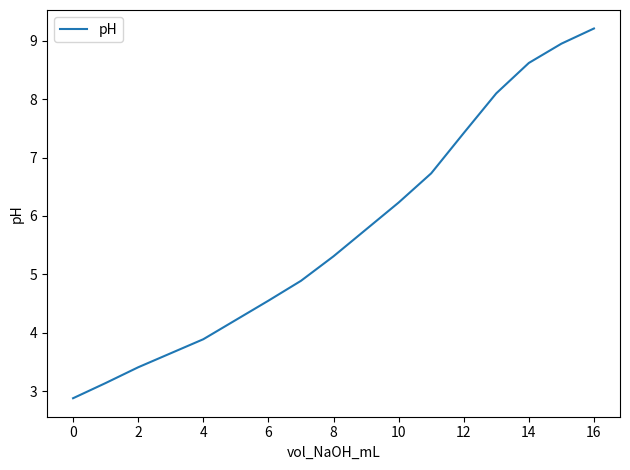

What is the minimum value shown in the chart?

2.9